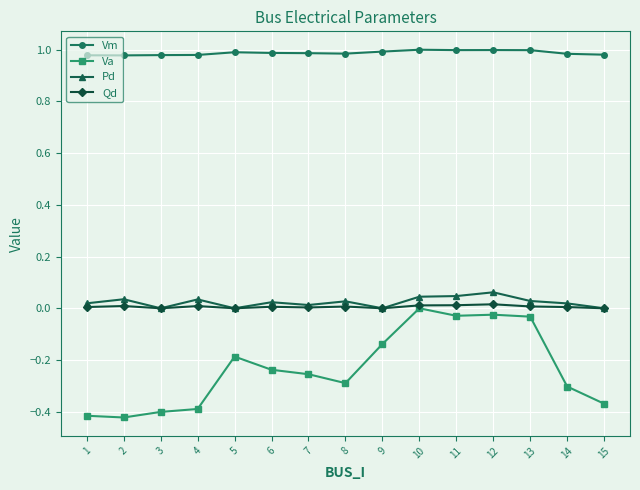

Which series has the widest spread of values?

Va